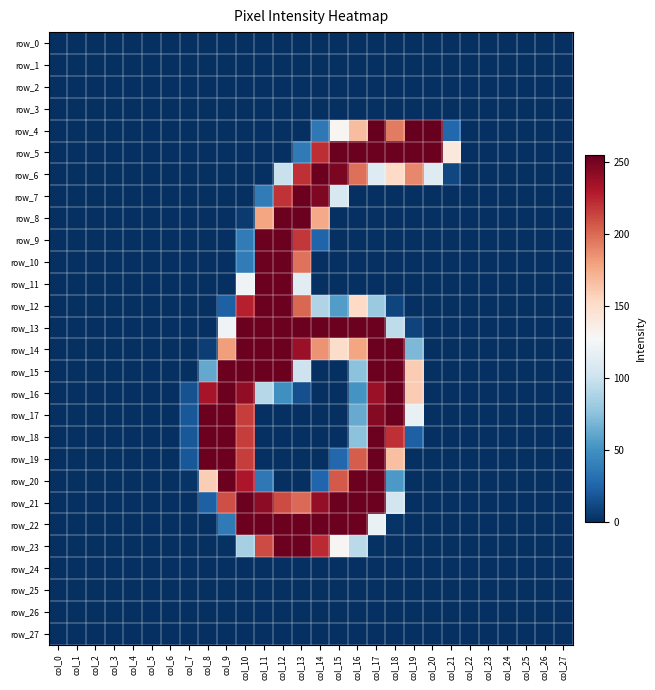

The value of row_5 at col_1 is 0. True or false?

True